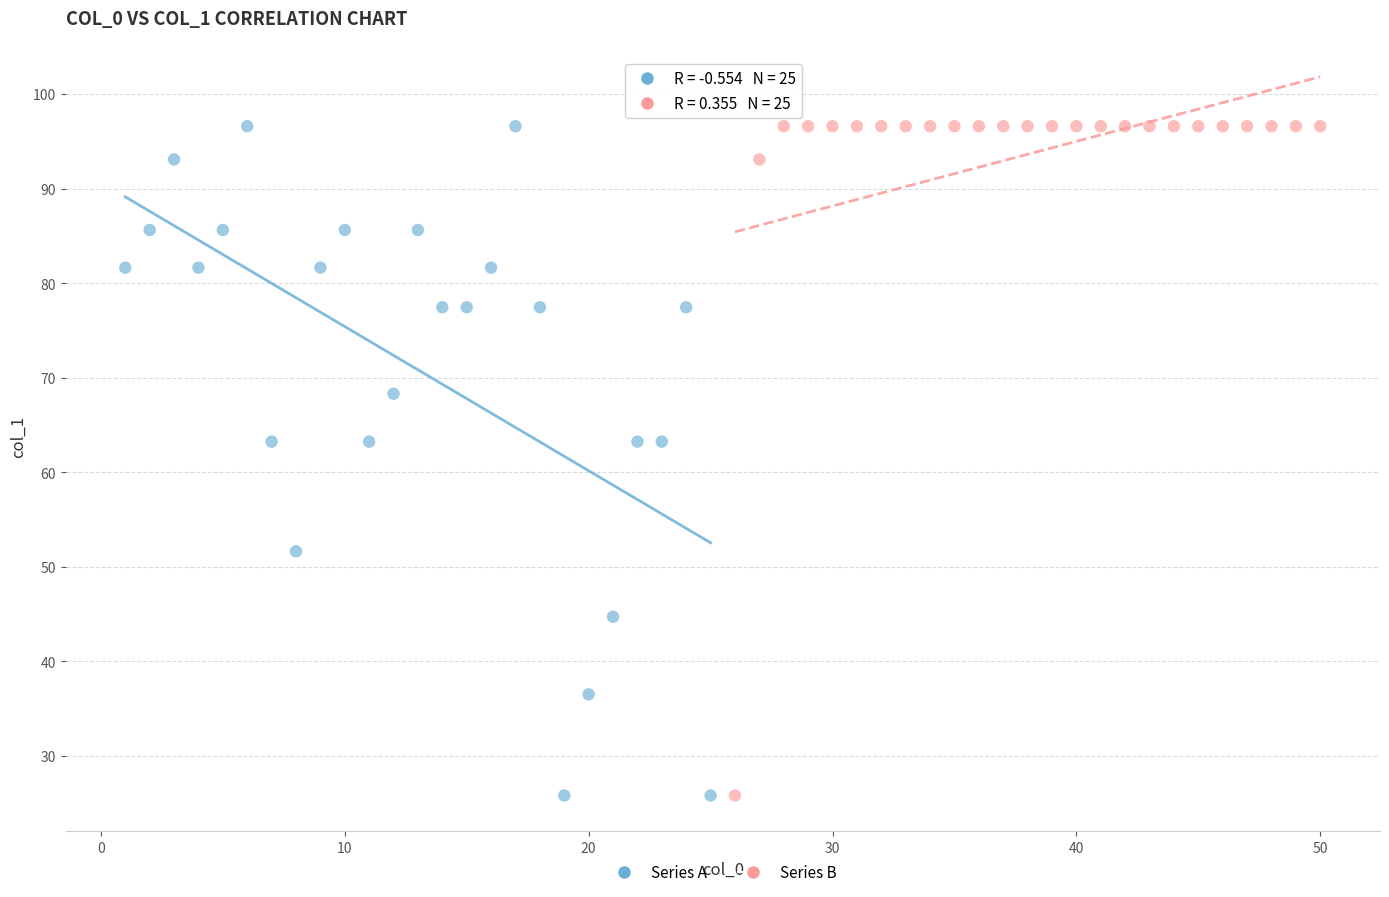

What are all the series names shown in the legend?

Series A, Series B